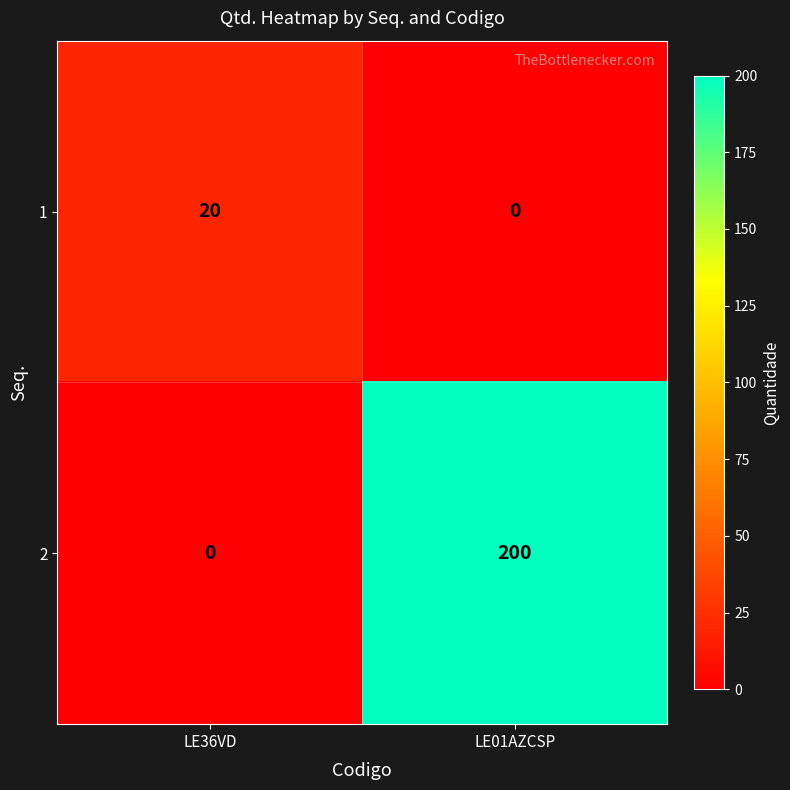

Reading left to right, list all the values displayed in this chart.

1: LE36VD=20	LE01AZCSP=0
2: LE36VD=0	LE01AZCSP=200